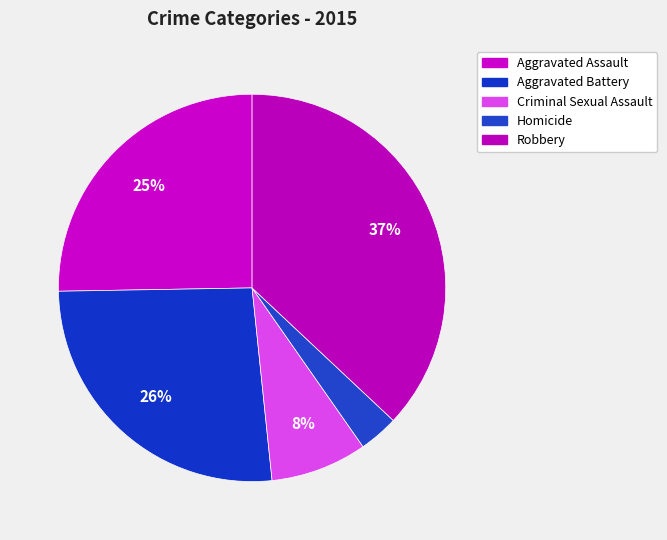

Count the number of slices in the pie.

5